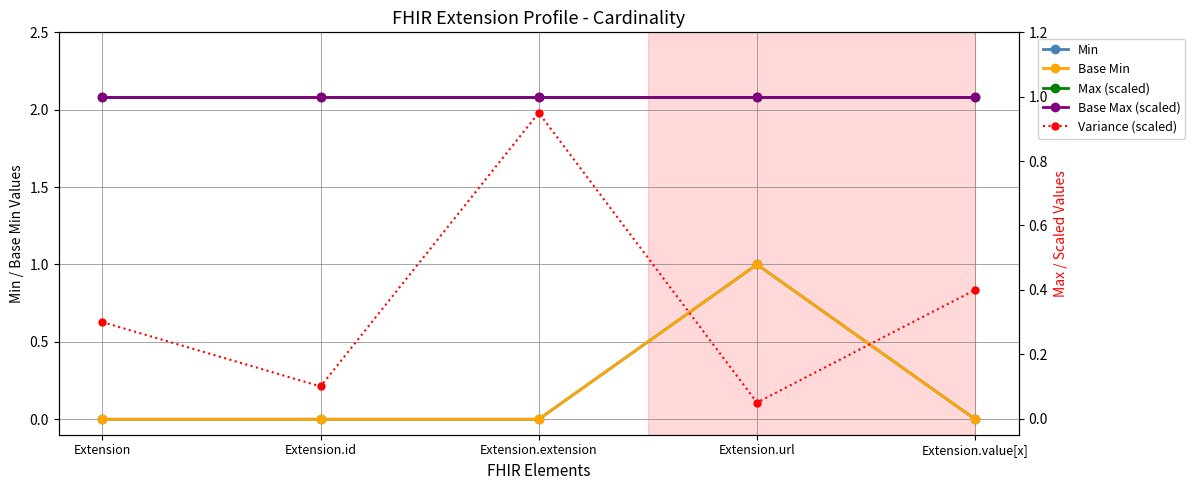

Does the chart have visible grid lines?

Yes